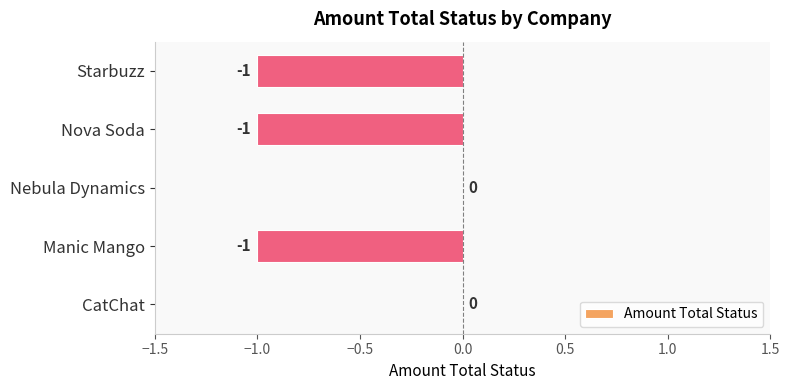

The chart shows a value of 1 at CatChat. True or false?

False